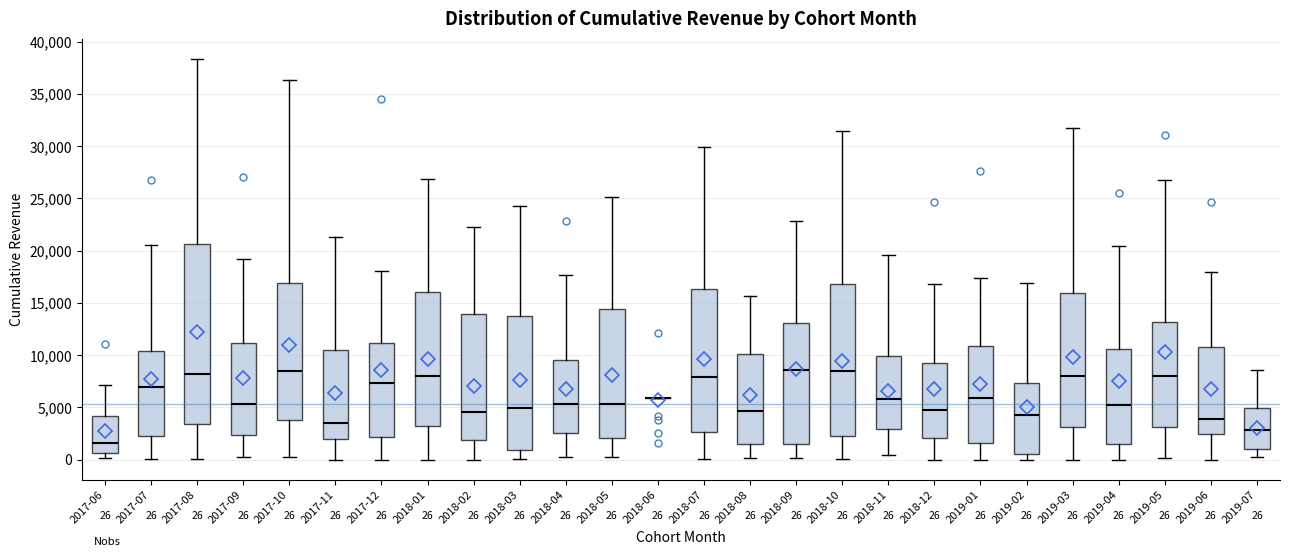

Comparing the boxes themselves (not the whiskers), which one is the tallest?

2017-08